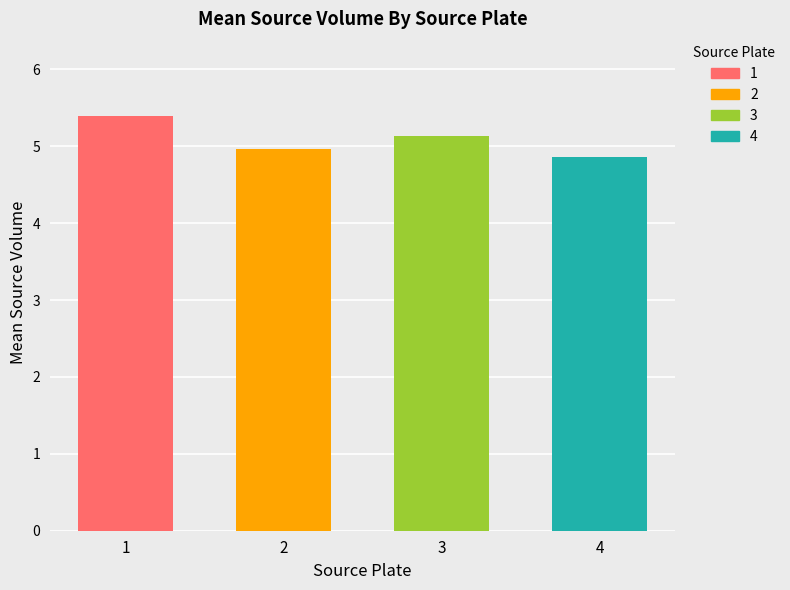

Rank the categories by value from lowest to highest.

4, 2, 3, 1